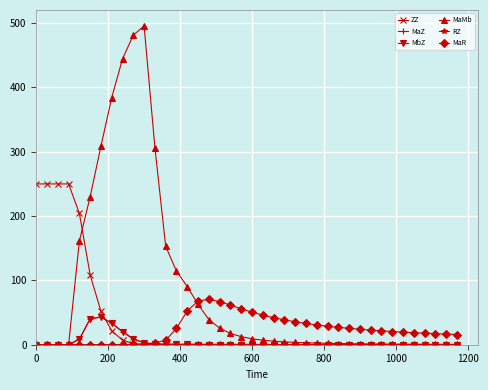

What is the value of the ZZ point at the 7th from the left?

51.9